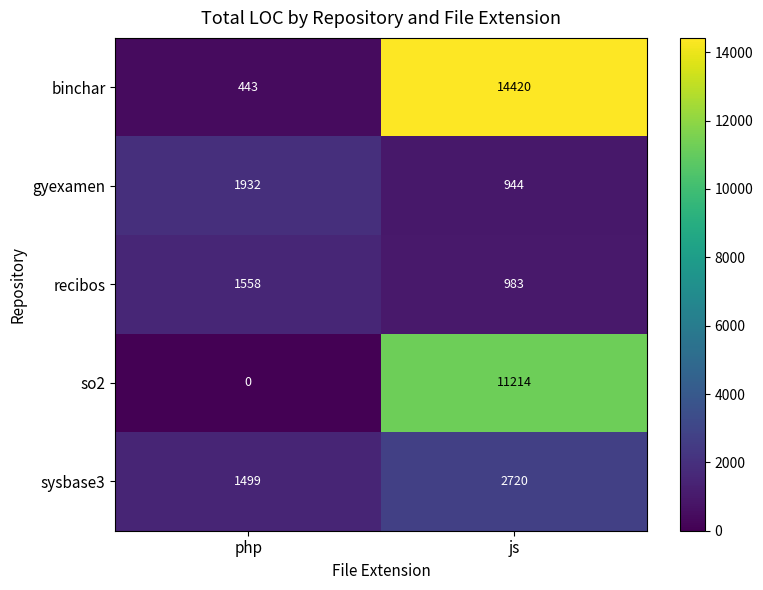

How many categories are shown in the chart?

2